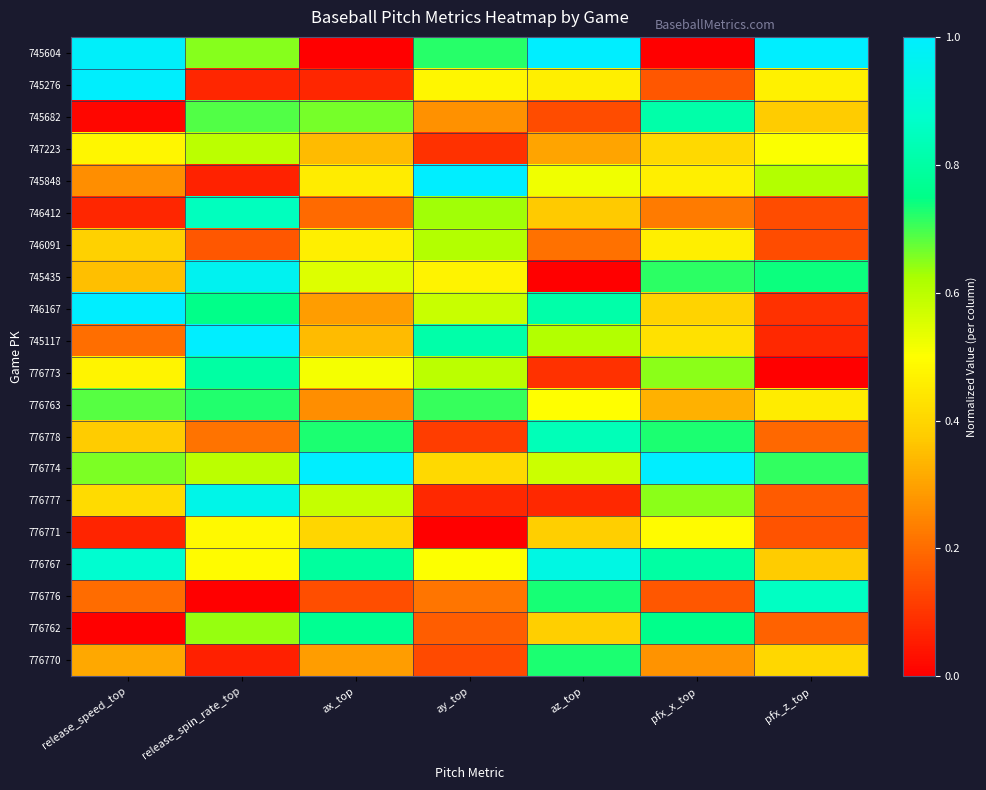

Reading right to left, extract all data points from this chart.

745604: pfx_z_top=1.0	pfx_x_top=0.0	az_top=1.0	ay_top=0.7	ax_top=0.0	release_spin_rate_top=0.7	release_speed_top=1.0
745276: pfx_z_top=0.5	pfx_x_top=0.2	az_top=0.5	ay_top=0.5	ax_top=0.1	release_spin_rate_top=0.1	release_speed_top=1.0
745682: pfx_z_top=0.4	pfx_x_top=0.8	az_top=0.1	ay_top=0.3	ax_top=0.7	release_spin_rate_top=0.7	release_speed_top=0.0
747223: pfx_z_top=0.5	pfx_x_top=0.4	az_top=0.3	ay_top=0.1	ax_top=0.3	release_spin_rate_top=0.6	release_speed_top=0.5
745848: pfx_z_top=0.6	pfx_x_top=0.5	az_top=0.5	ay_top=1.0	ax_top=0.5	release_spin_rate_top=0.1	release_speed_top=0.3
746412: pfx_z_top=0.1	pfx_x_top=0.2	az_top=0.4	ay_top=0.6	ax_top=0.2	release_spin_rate_top=0.9	release_speed_top=0.1
746091: pfx_z_top=0.1	pfx_x_top=0.5	az_top=0.2	ay_top=0.6	ax_top=0.5	release_spin_rate_top=0.2	release_speed_top=0.4
745435: pfx_z_top=0.7	pfx_x_top=0.7	az_top=0.0	ay_top=0.5	ax_top=0.5	release_spin_rate_top=1.0	release_speed_top=0.4
746167: pfx_z_top=0.1	pfx_x_top=0.4	az_top=0.8	ay_top=0.6	ax_top=0.3	release_spin_rate_top=0.8	release_speed_top=1.0
745117: pfx_z_top=0.1	pfx_x_top=0.4	az_top=0.6	ay_top=0.8	ax_top=0.3	release_spin_rate_top=1.0	release_speed_top=0.2
776773: pfx_z_top=0.0	pfx_x_top=0.6	az_top=0.1	ay_top=0.6	ax_top=0.5	release_spin_rate_top=0.8	release_speed_top=0.5
776763: pfx_z_top=0.5	pfx_x_top=0.3	az_top=0.5	ay_top=0.7	ax_top=0.3	release_spin_rate_top=0.7	release_speed_top=0.7
776778: pfx_z_top=0.2	pfx_x_top=0.7	az_top=0.8	ay_top=0.1	ax_top=0.7	release_spin_rate_top=0.2	release_speed_top=0.4
776774: pfx_z_top=0.7	pfx_x_top=1.0	az_top=0.6	ay_top=0.4	ax_top=1.0	release_spin_rate_top=0.6	release_speed_top=0.7
776777: pfx_z_top=0.2	pfx_x_top=0.6	az_top=0.1	ay_top=0.1	ax_top=0.6	release_spin_rate_top=0.9	release_speed_top=0.4
776771: pfx_z_top=0.2	pfx_x_top=0.5	az_top=0.4	ay_top=0.0	ax_top=0.4	release_spin_rate_top=0.5	release_speed_top=0.1
776767: pfx_z_top=0.4	pfx_x_top=0.8	az_top=0.9	ay_top=0.5	ax_top=0.8	release_spin_rate_top=0.5	release_speed_top=0.9
776776: pfx_z_top=0.9	pfx_x_top=0.2	az_top=0.7	ay_top=0.2	ax_top=0.1	release_spin_rate_top=0.0	release_speed_top=0.2
776762: pfx_z_top=0.2	pfx_x_top=0.8	az_top=0.4	ay_top=0.2	ax_top=0.8	release_spin_rate_top=0.6	release_speed_top=0.0
776770: pfx_z_top=0.4	pfx_x_top=0.3	az_top=0.7	ay_top=0.1	ax_top=0.3	release_spin_rate_top=0.1	release_speed_top=0.3